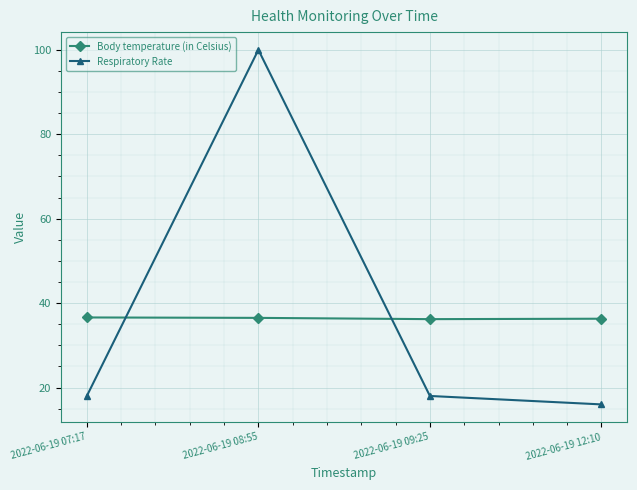

Rank the series by their maximum value, from lowest to highest.

Body temperature (in Celsius), Respiratory Rate